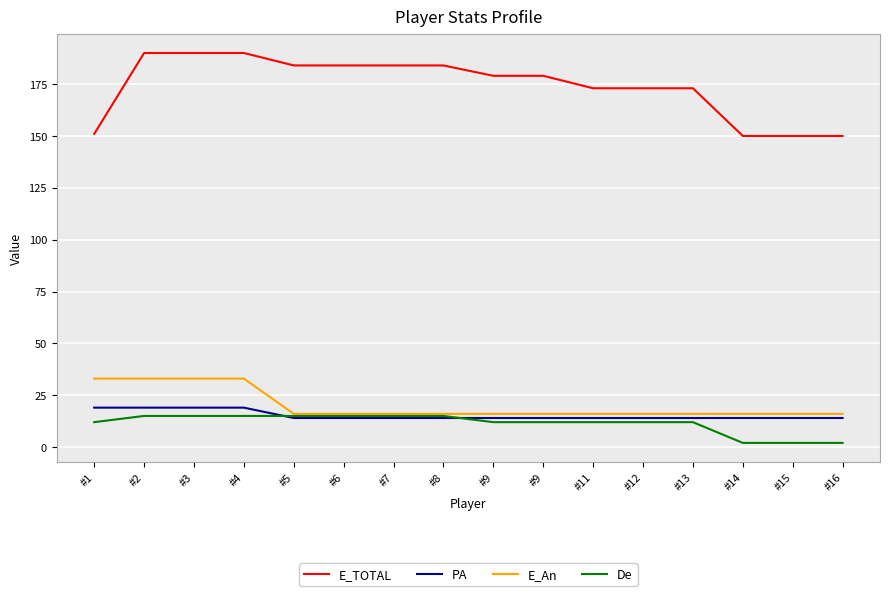

What are all the series names shown in the legend?

E_TOTAL, PA, E_An, De